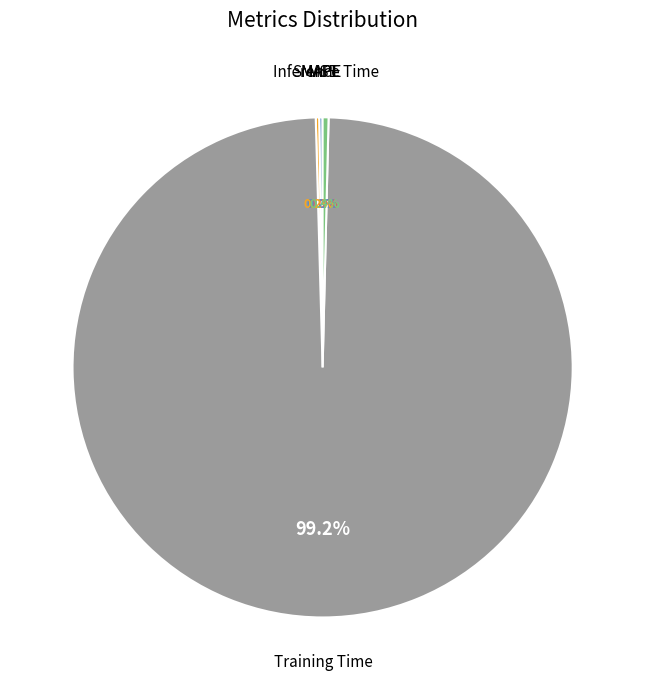

What percentage do Training Time and Inference Time together represent?

99.6%